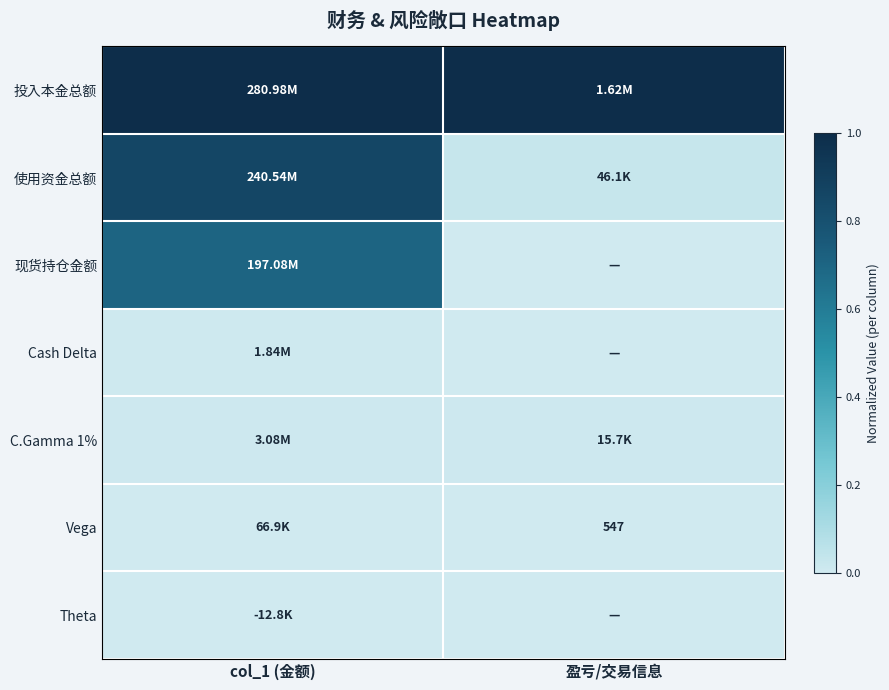

Which category has the highest value across all series?

col_1 (金额)